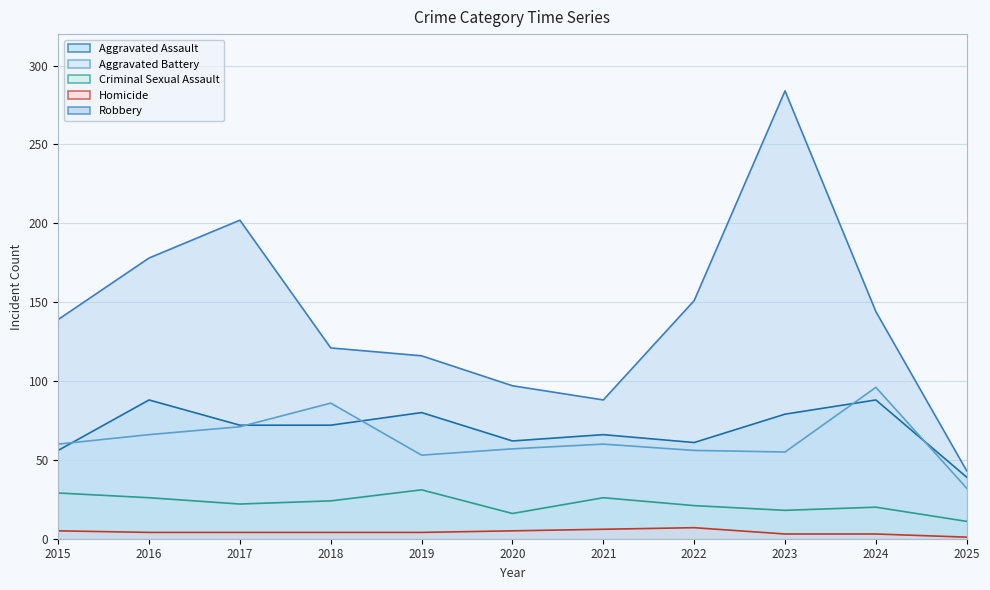

True or false: Aggravated Assault and Criminal Sexual Assault cross at least once.

False